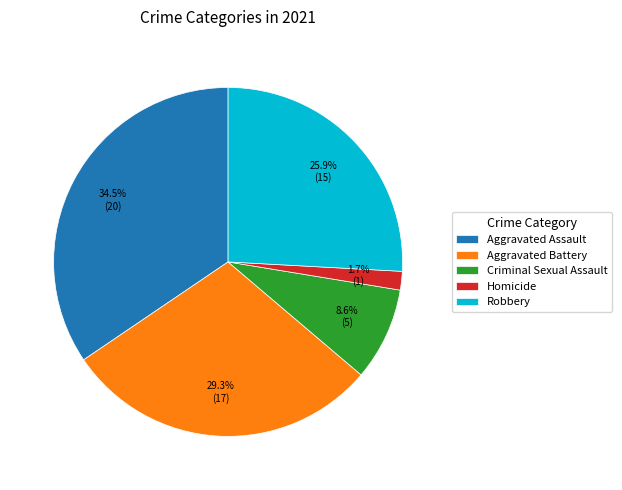

What percentage is NOT represented by Criminal Sexual Assault?

91.4%